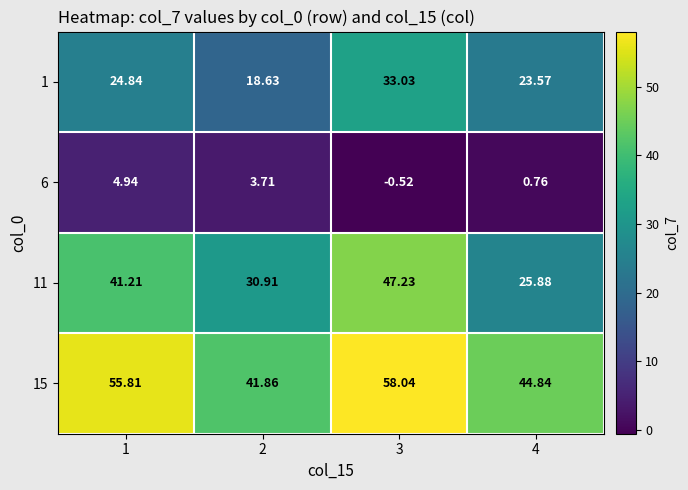

Is the value of 15 at 2 greater than the value of 1 at 1?

Yes